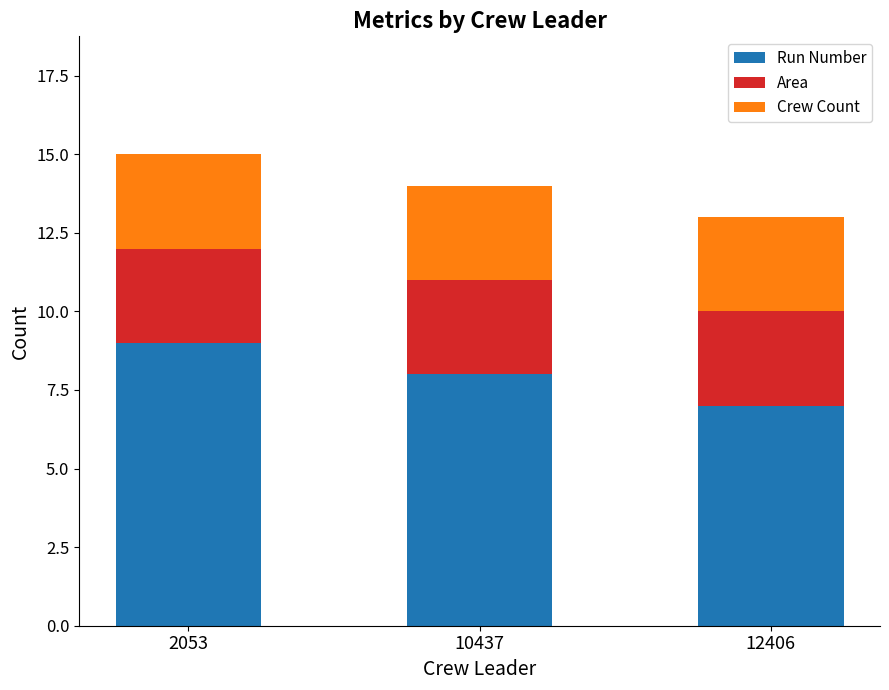

Which category has the highest value in the Run Number series?

2053